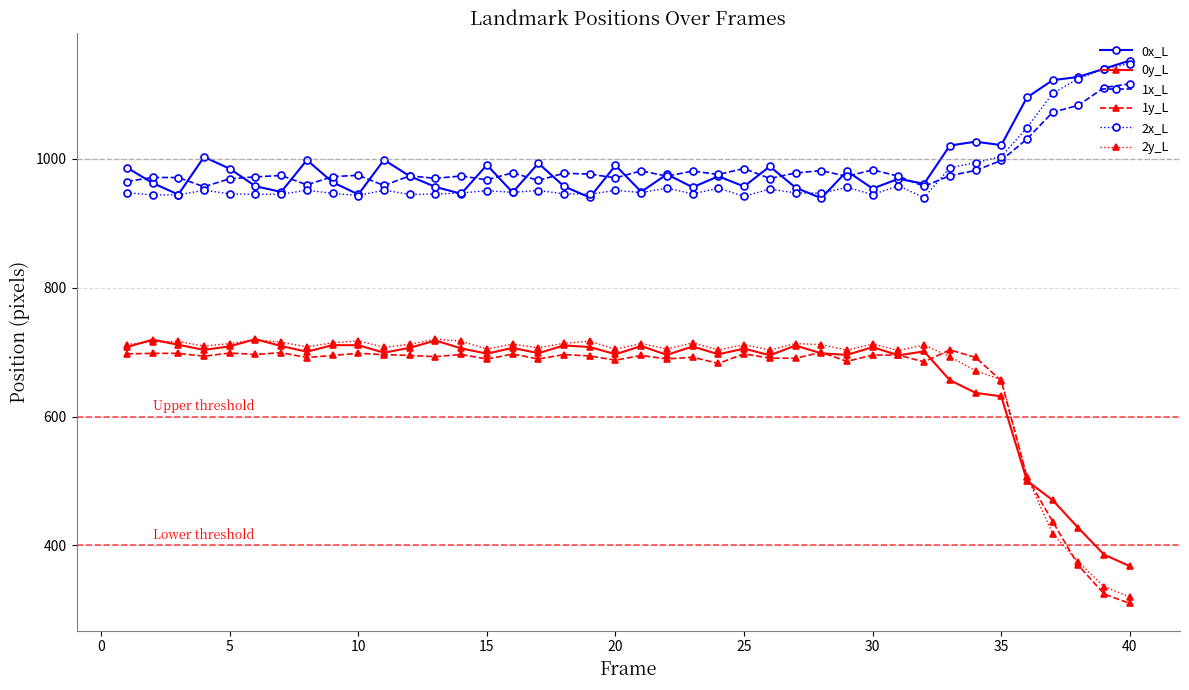

At how many categories does at least one series exceed 752?

40